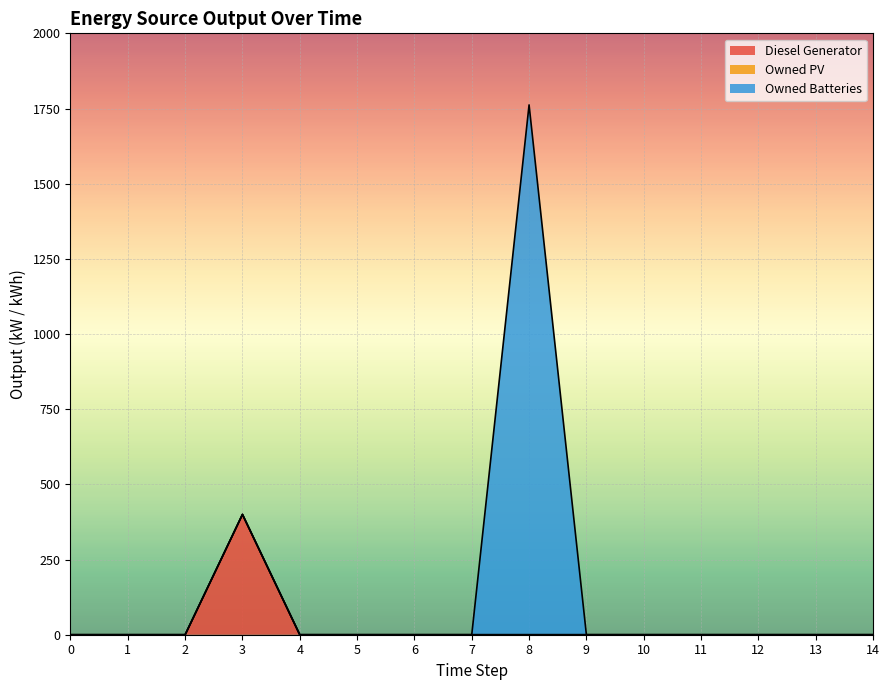

Which series has the largest range (max minus min)?

Owned Batteries